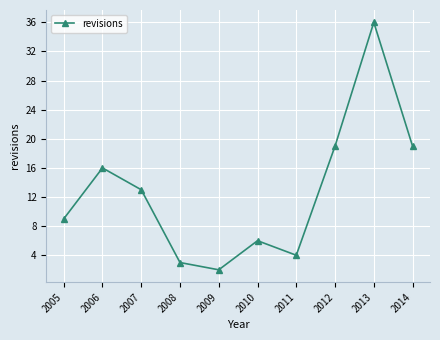

What is the value of the 5th point from the left?

2